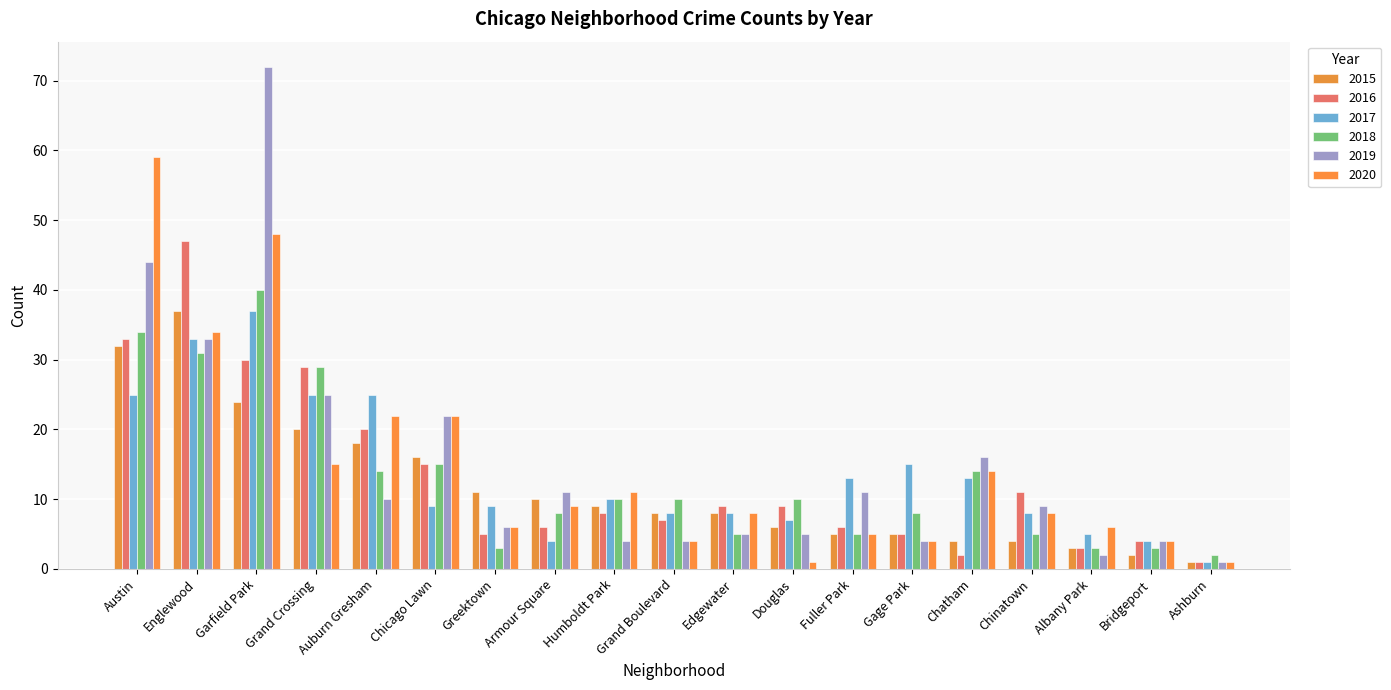

True or false: 2018 has a value of 8 at Gage Park.

True